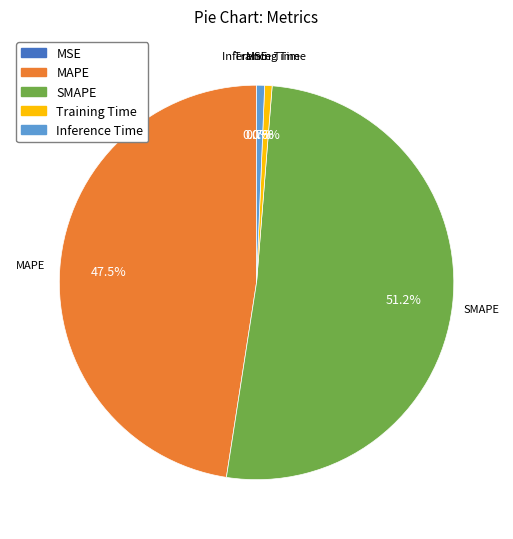

Which category has the biggest portion of the pie?

SMAPE